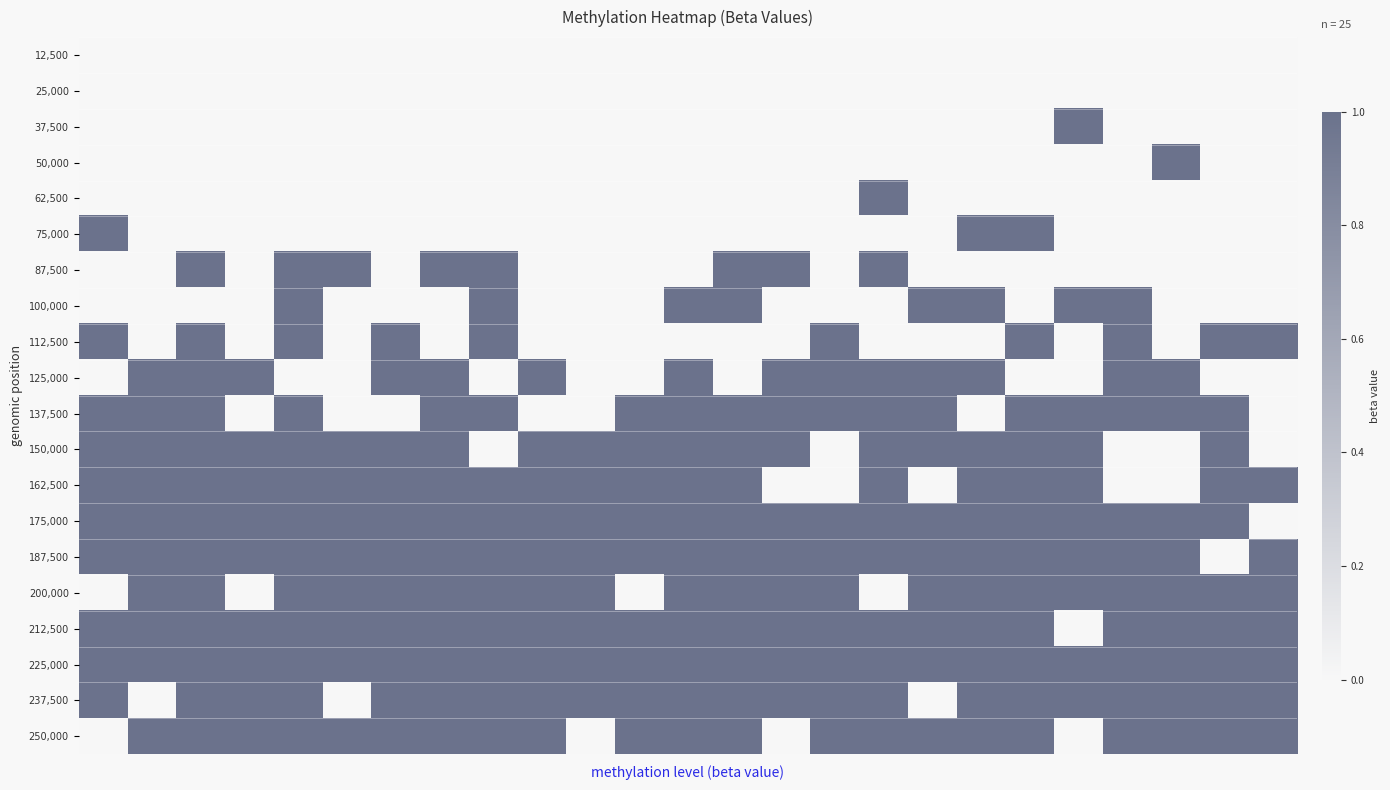

At which category is the sum across all series the highest?

2